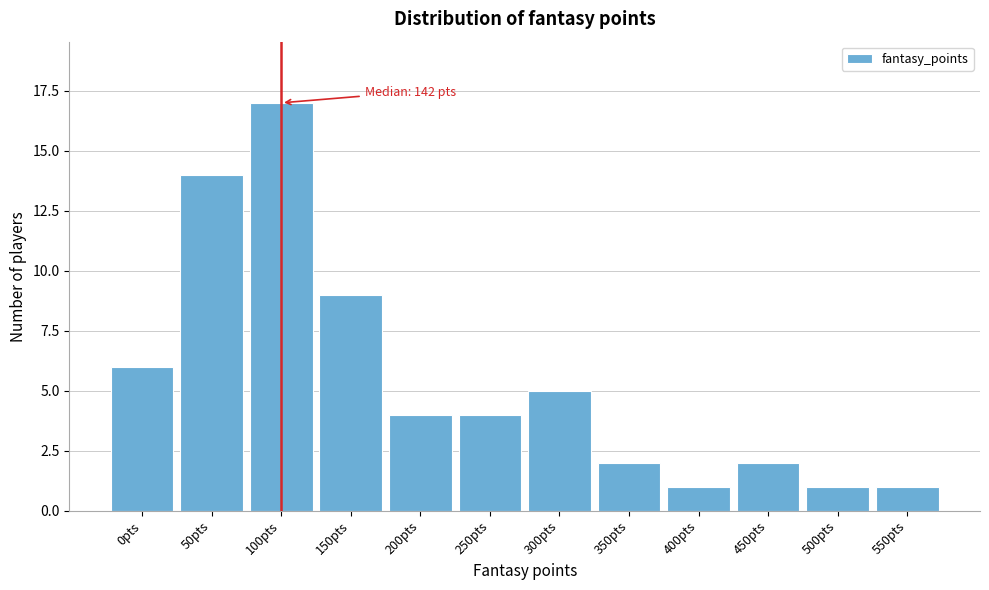

Reading right to left, what are all the values shown in this chart?

1	1	2	1	2	5	4	4	9	17	14	6